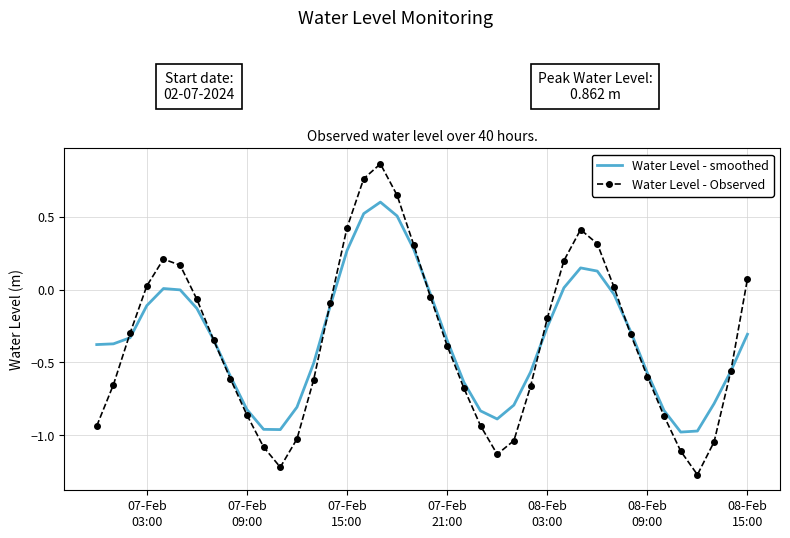

List the series in order of their peak value, lowest first.

Water Level - smoothed, Water Level - Observed